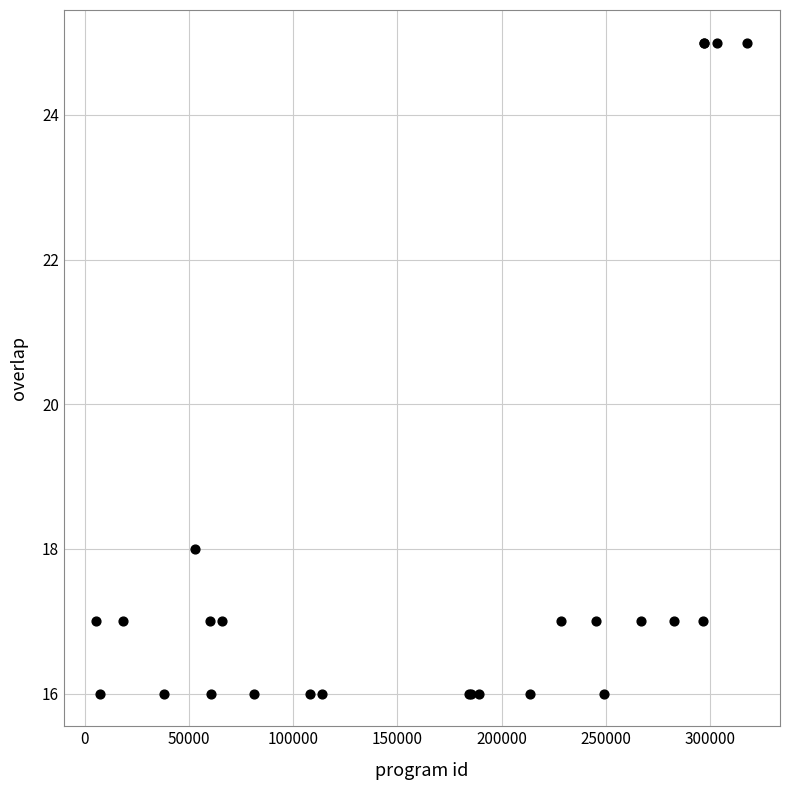

What Y value in the scatter plot is closest to 20?

18